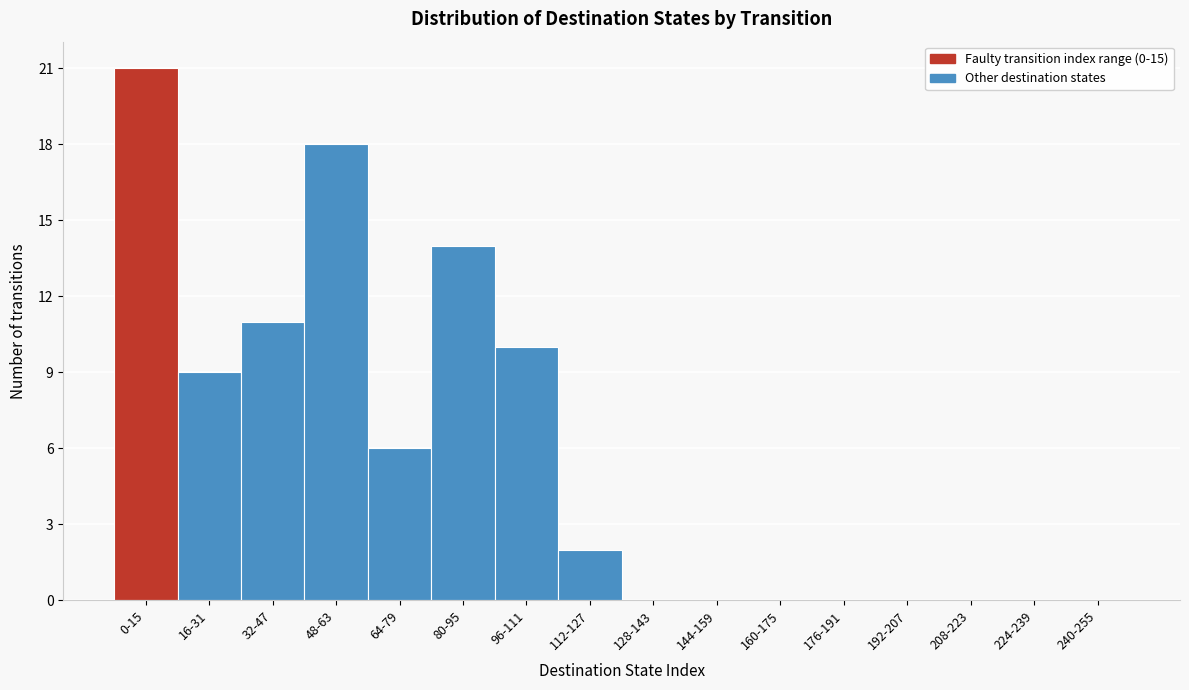

Reading left to right, what are all the values shown in this chart?

0-15=21	16-31=9	32-47=11	48-63=18	64-79=6	80-95=14	96-111=10	112-127=2	128-143=0	144-159=0	160-175=0	176-191=0	192-207=0	208-223=0	224-239=0	240-255=0